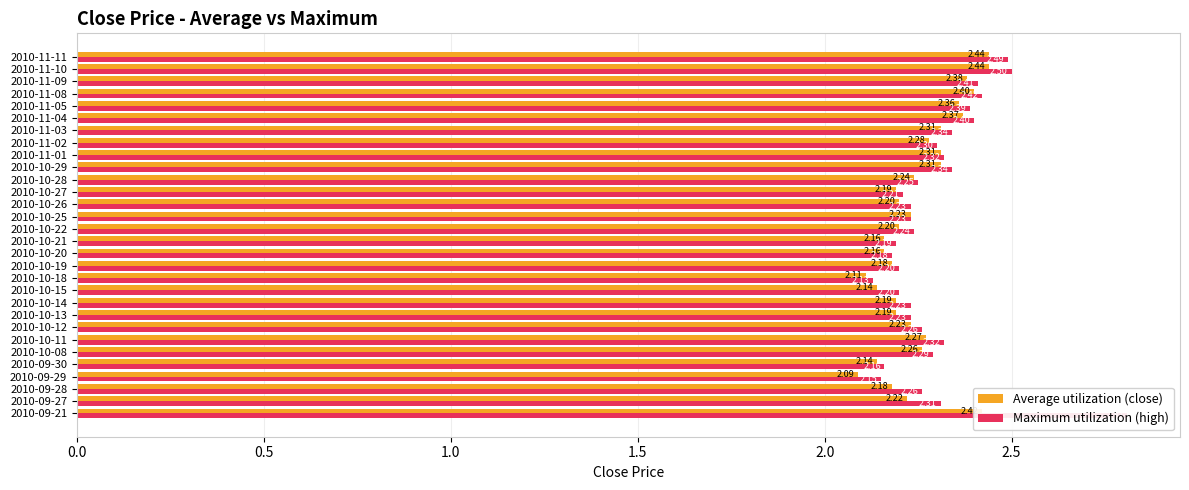

List the series in order of their peak value, highest first.

Maximum utilization (high), Average utilization (close)